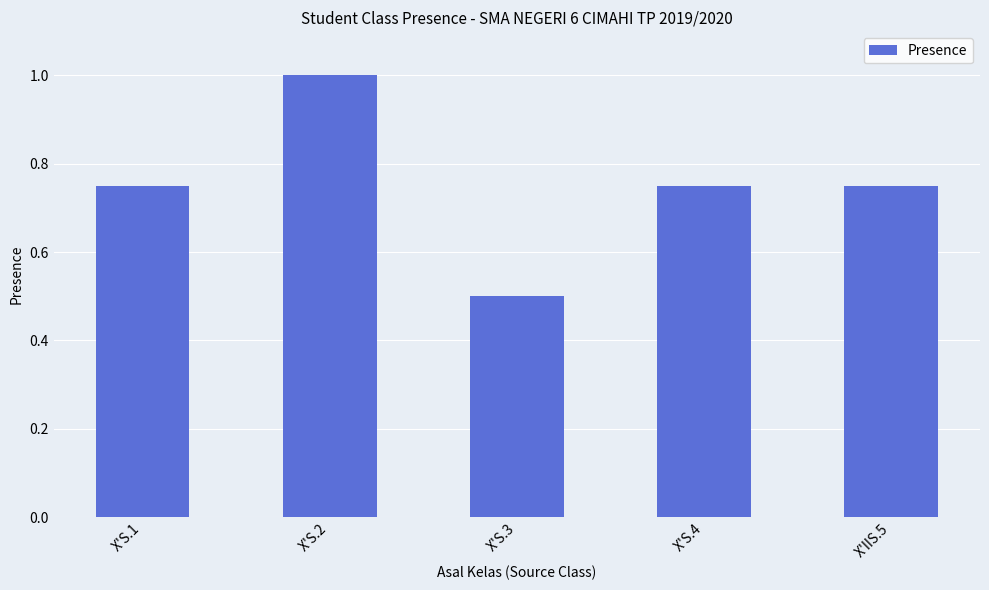

What is the smallest value displayed?

0.5